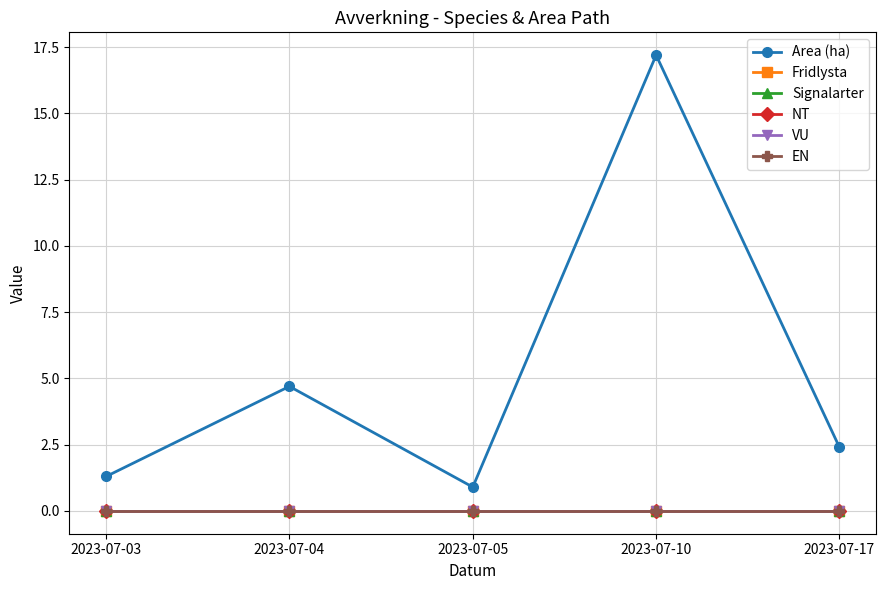

True or false: Signalarter and EN intersect in this chart.

False